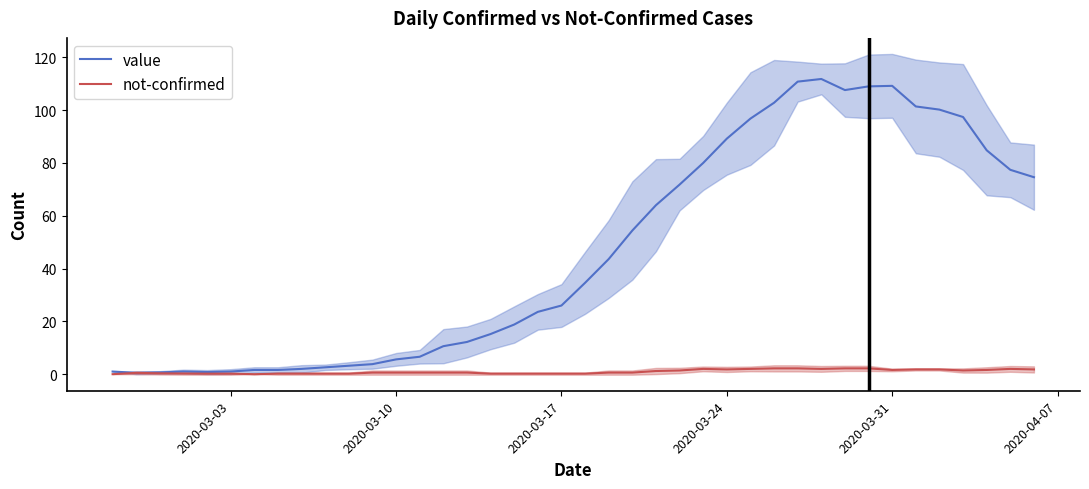

What is the value of the value point at the 1st from the left?

1.0